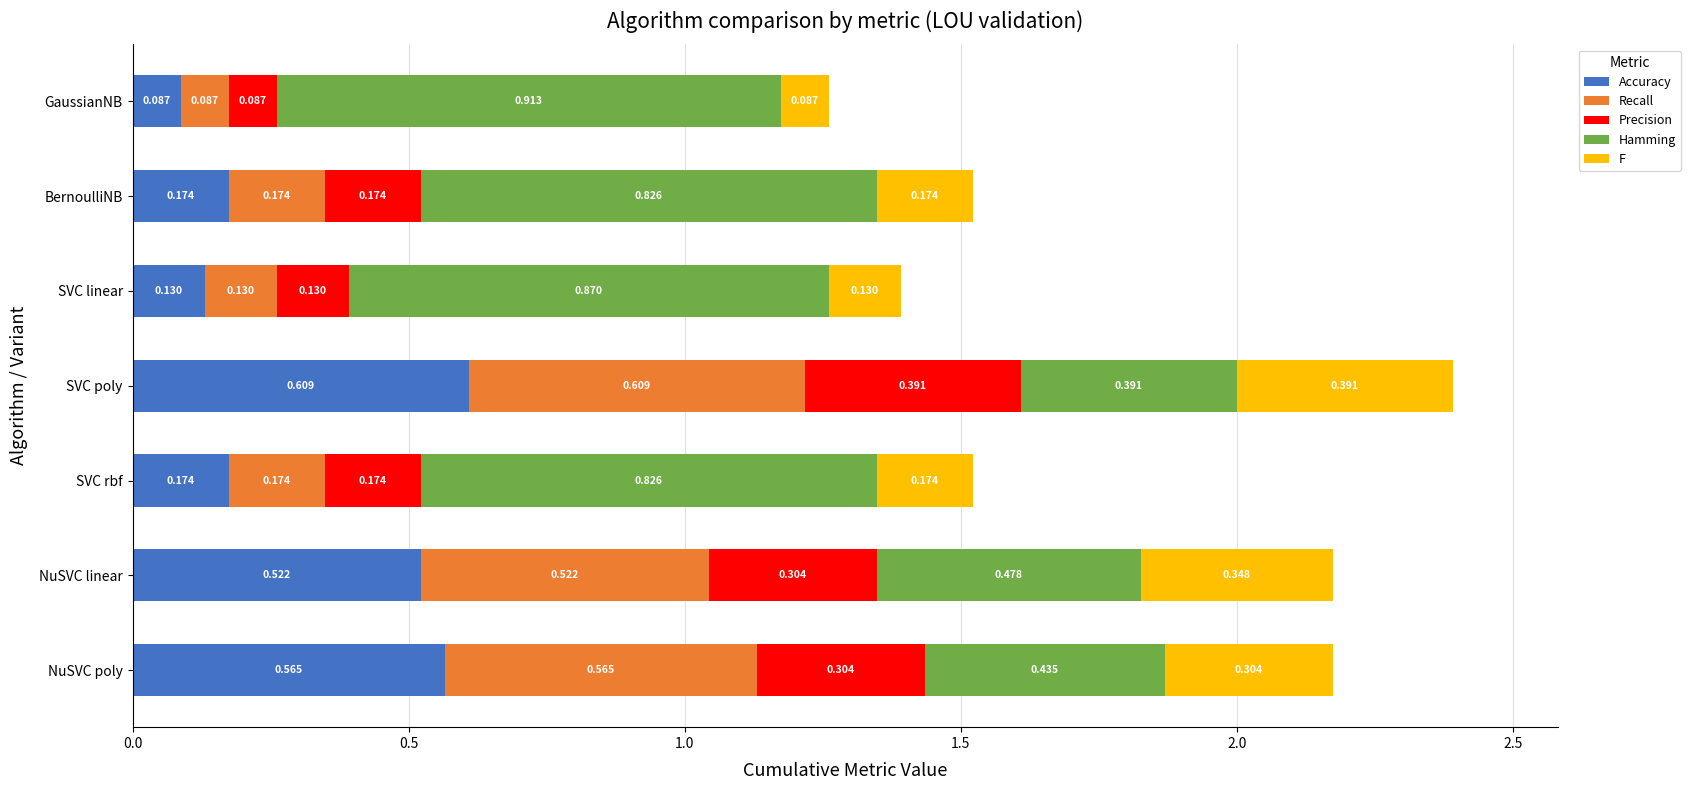

At which category is the sum across all series the highest?

SVC poly